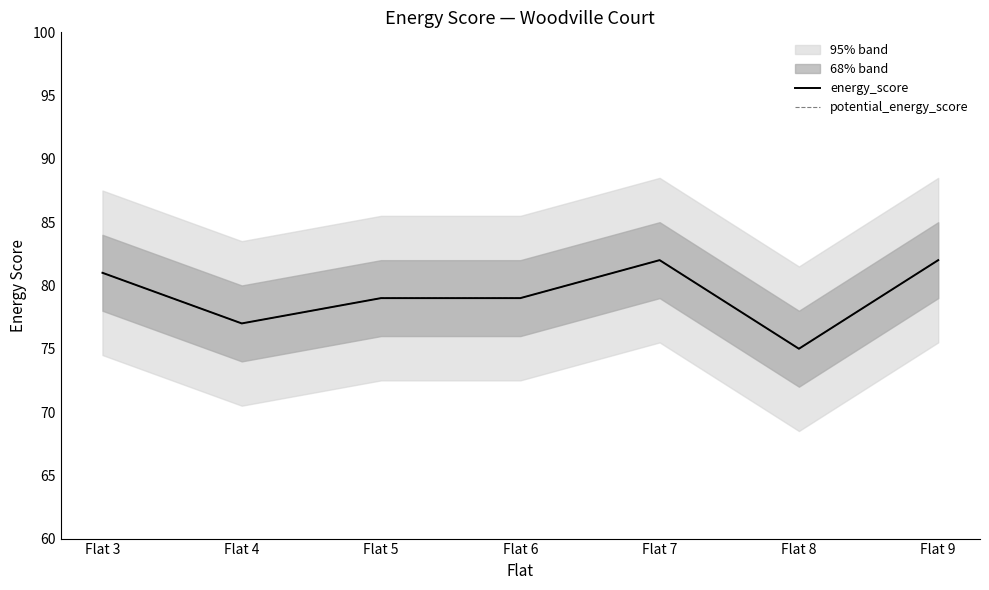

Which has a higher value, Flat 7 or Flat 9?

Flat 7